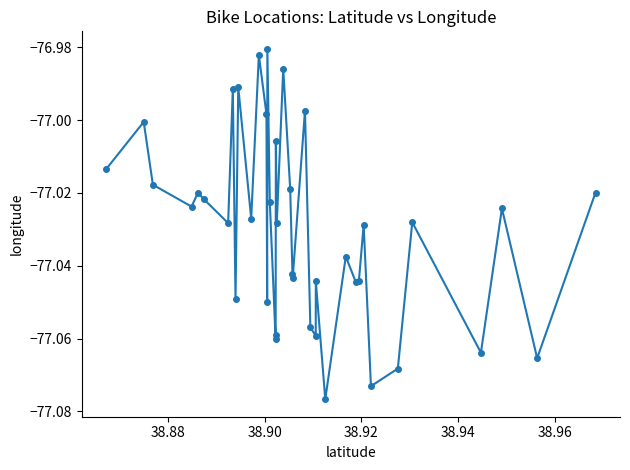

How many interior local peaks (higher than both neighbors) does the data have?

14